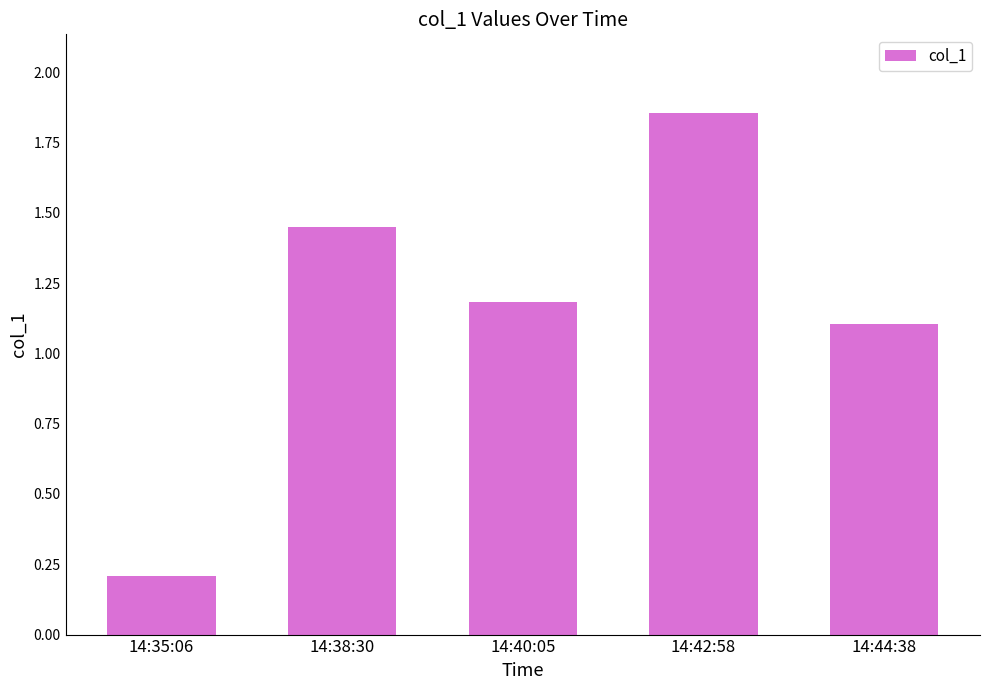

What is the label of the 4th bar from the right?

14:38:30